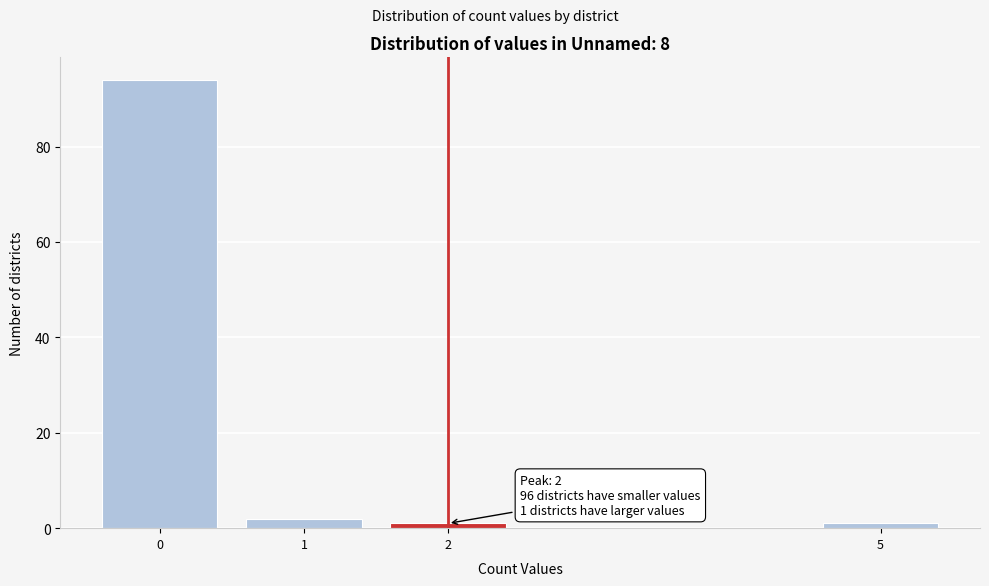

Reading left to right, transcribe all the data shown in this chart.

94	2	1	1